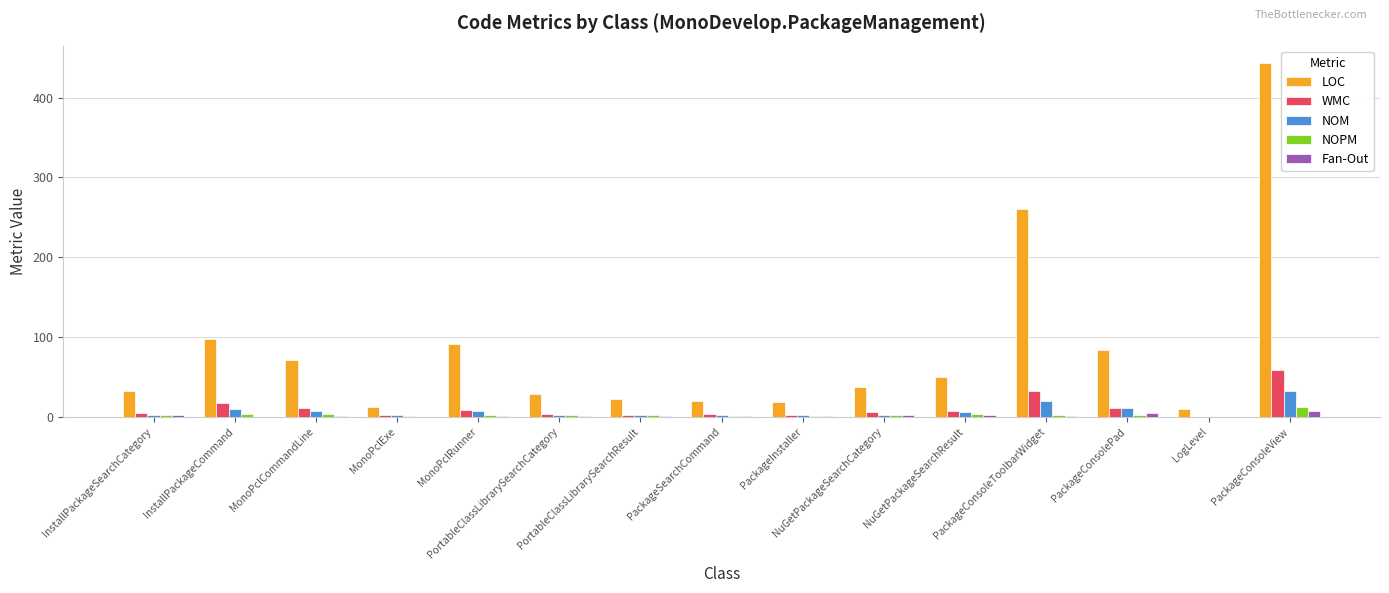

At which category is the sum across all series the highest?

PackageConsoleView